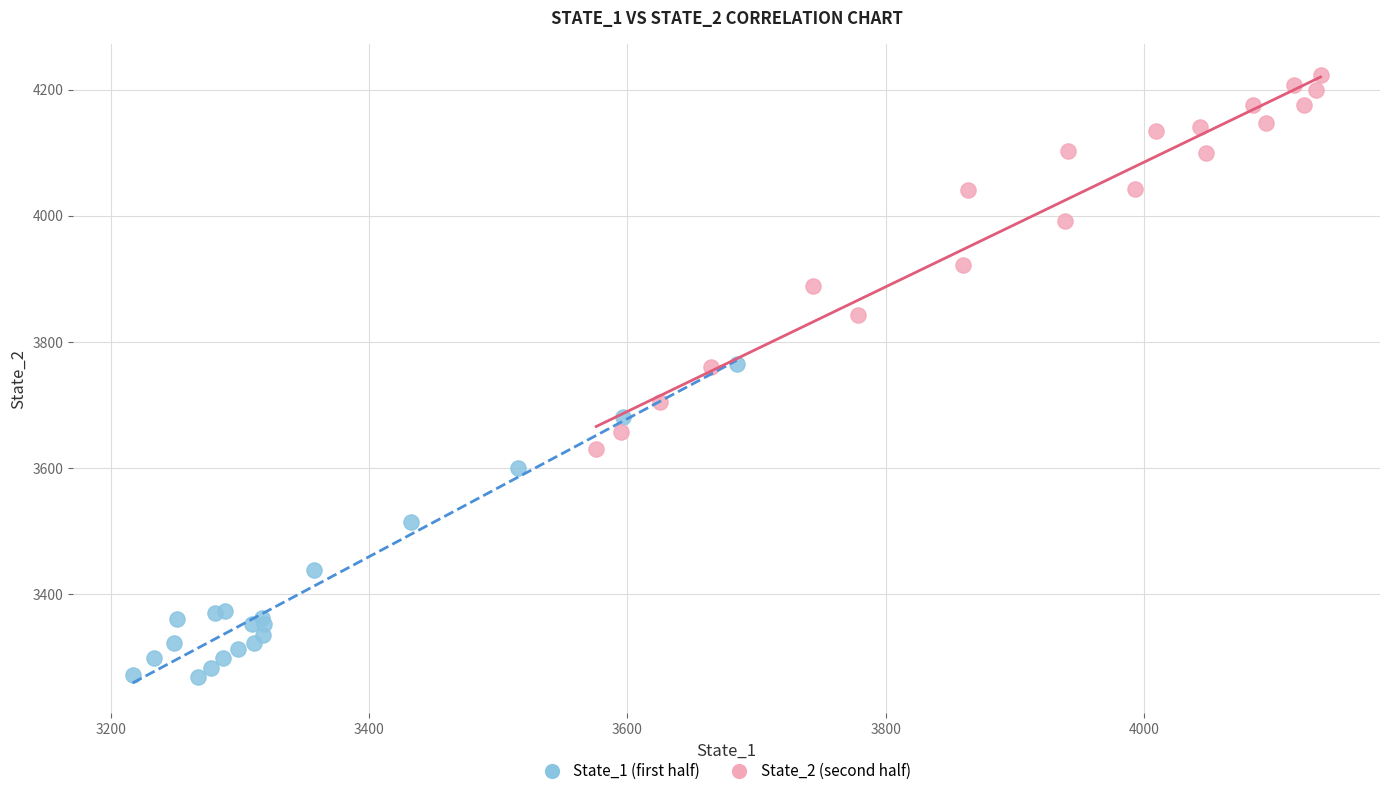

Which series reaches the minimum Y coordinate?

State_1 (first half)